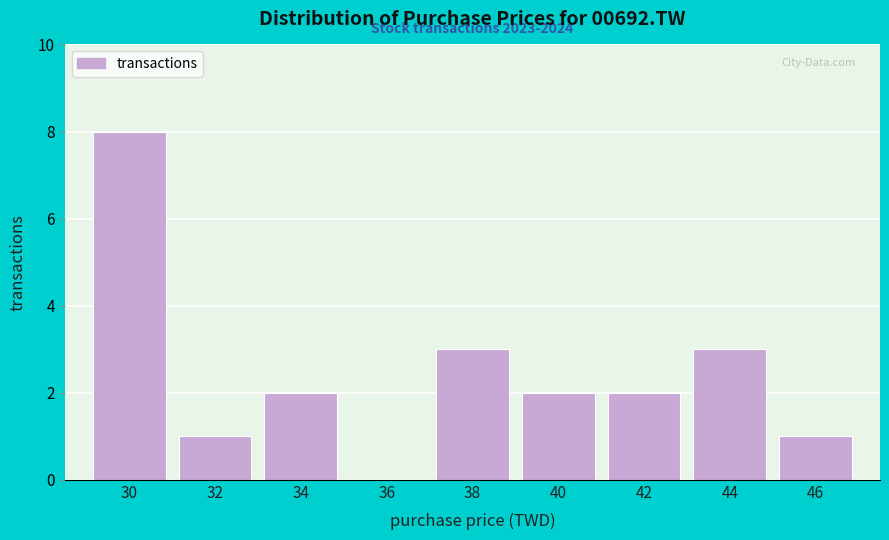

Reading left to right, extract all data points from this chart.

30=8	32=1	34=2	36=0	38=3	40=2	42=2	44=3	46=1